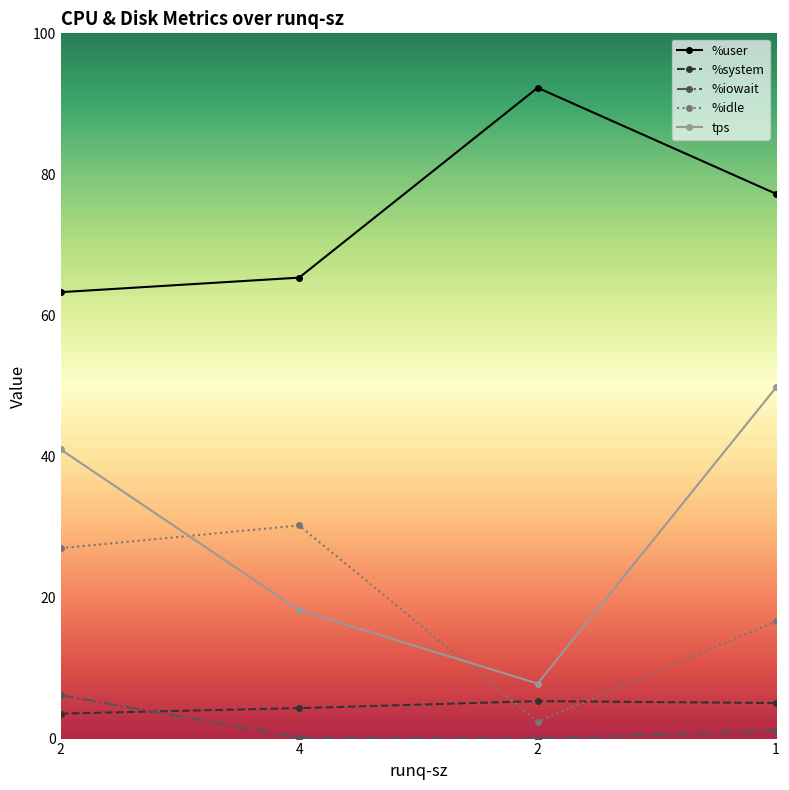

How many values in the %user series exceed 77?

2